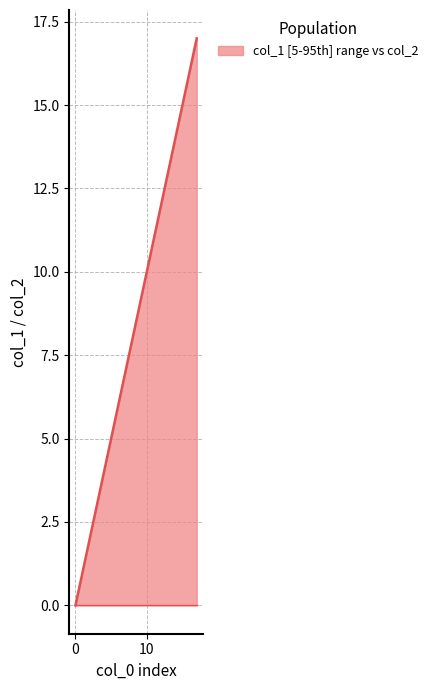

At how many categories does at least one series exceed 1?

15